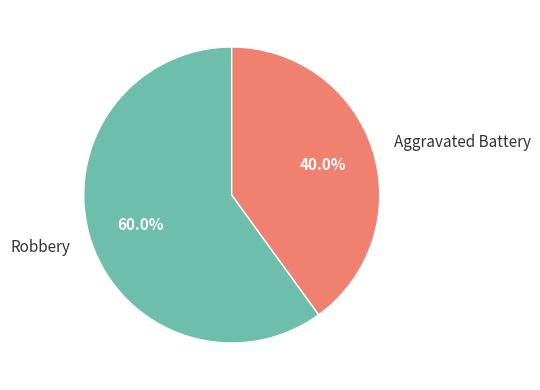

Which has a higher value, Aggravated Battery or Robbery?

Robbery